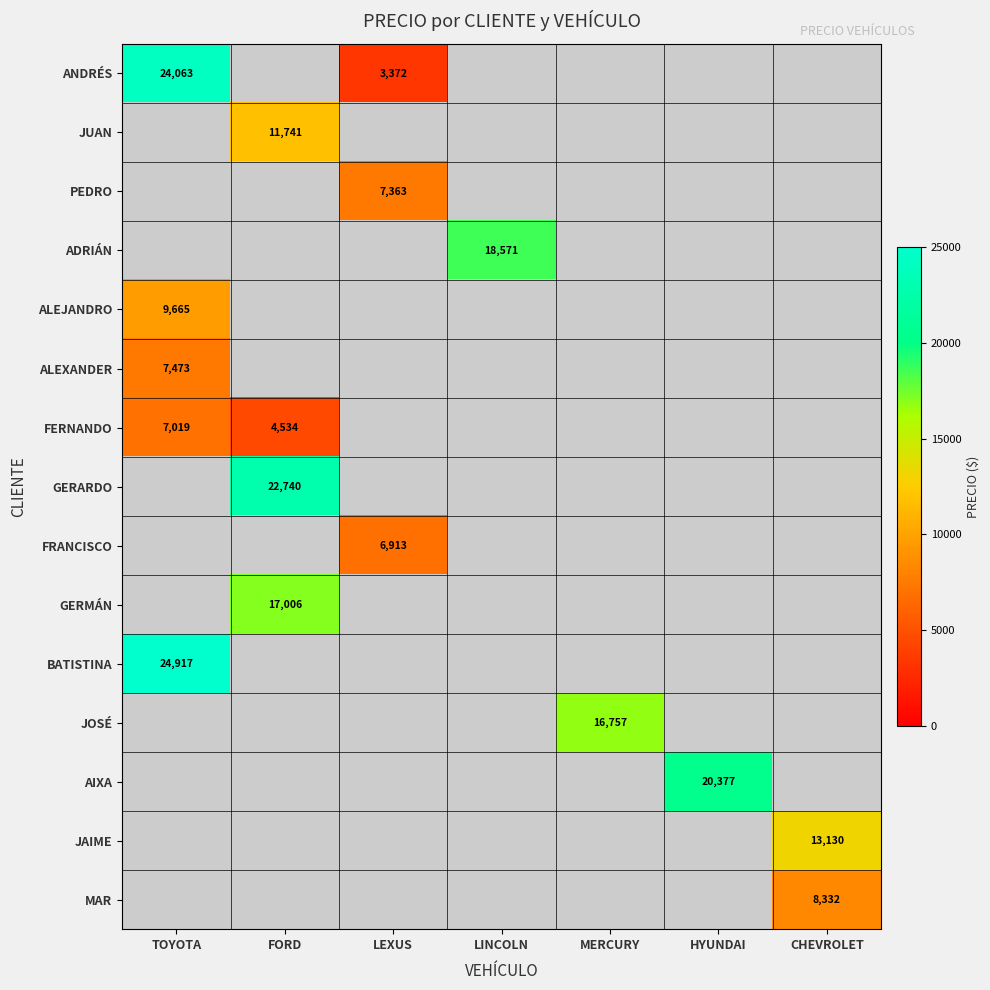

The ANDRÉS series shows 3372 at LEXUS. True or false?

True